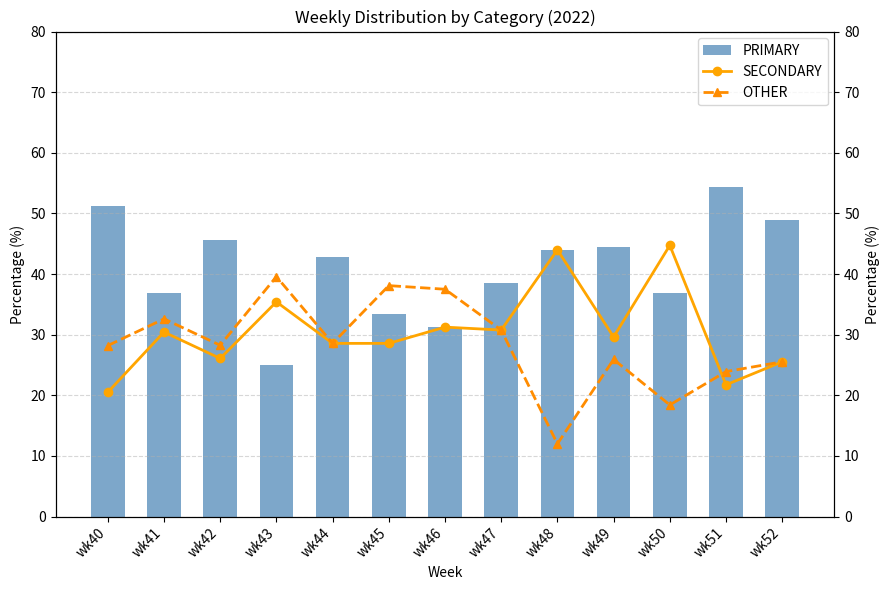

What is the minimum value shown in the chart?

12.0